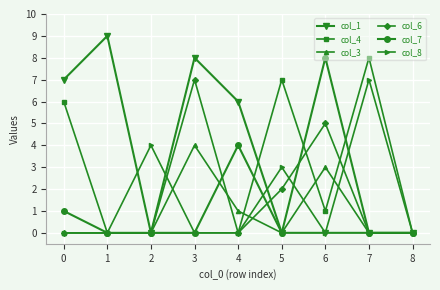

At which category is the sum across all series the highest?

3